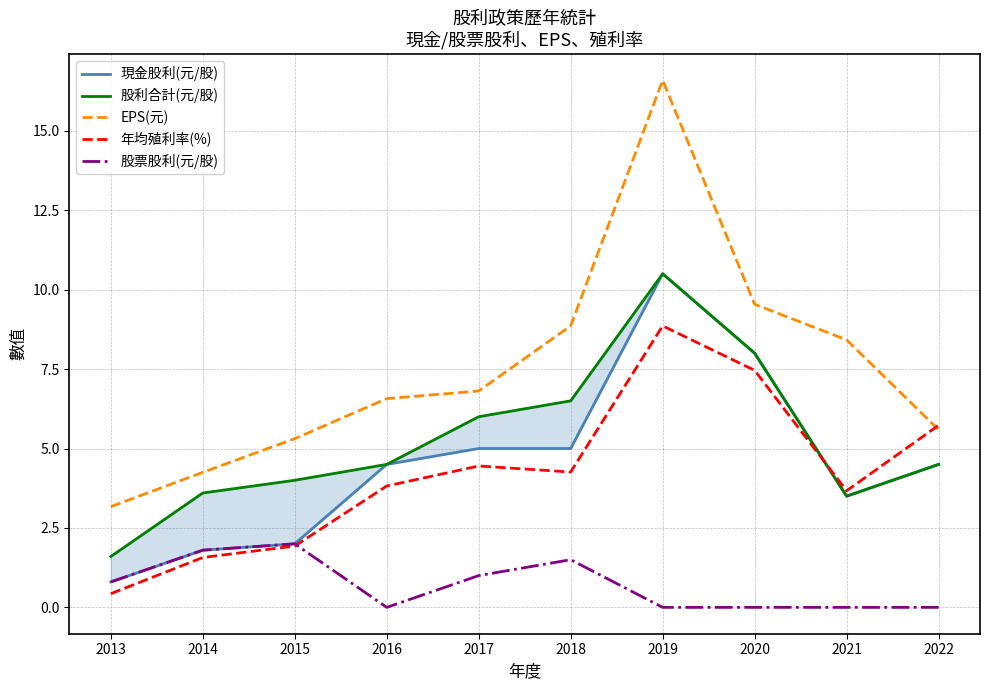

In 現金股利(元/股), how many points are lower than both neighbors (excluding endpoints)?

1